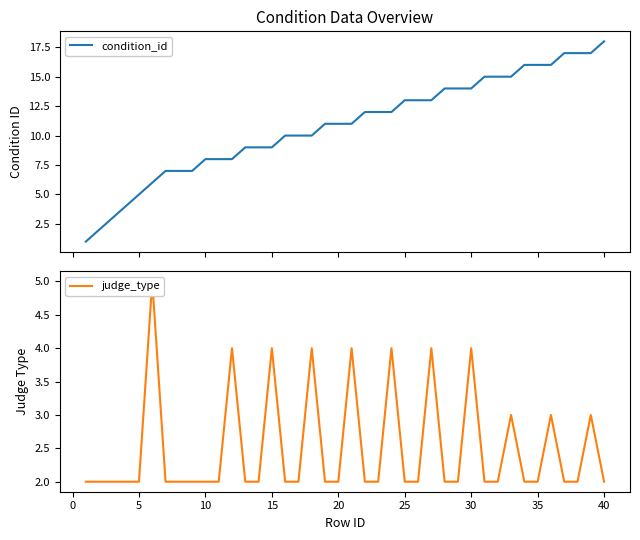

What is the sum of all condition_id values?

435